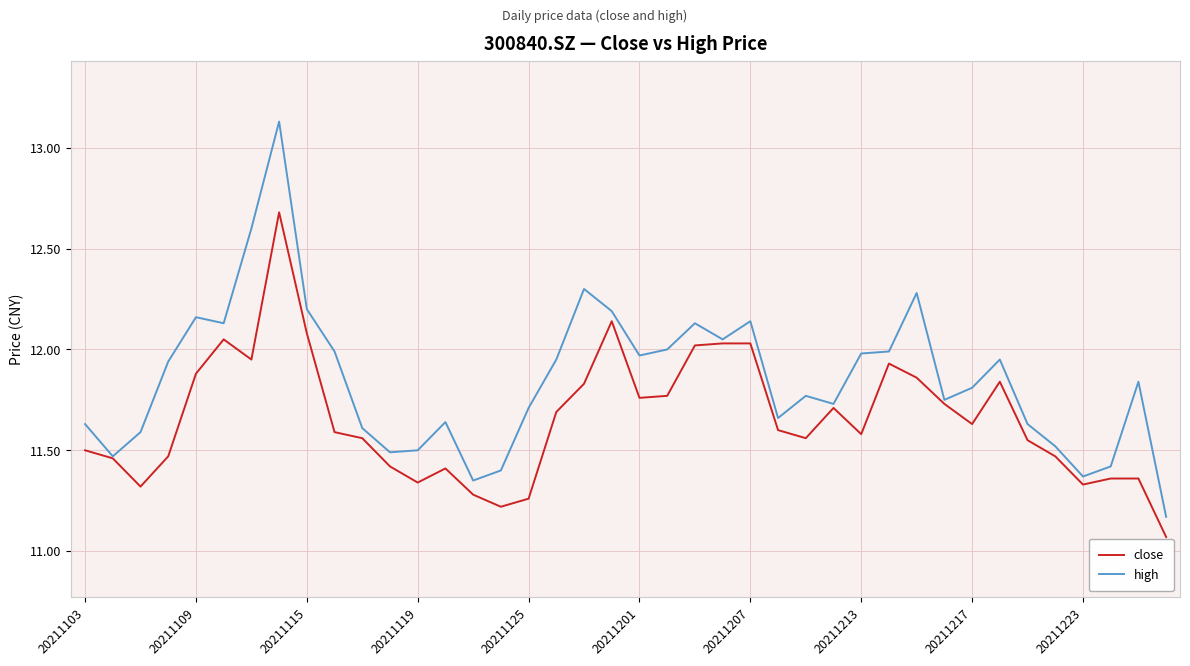

Which series has the largest range (max minus min)?

high